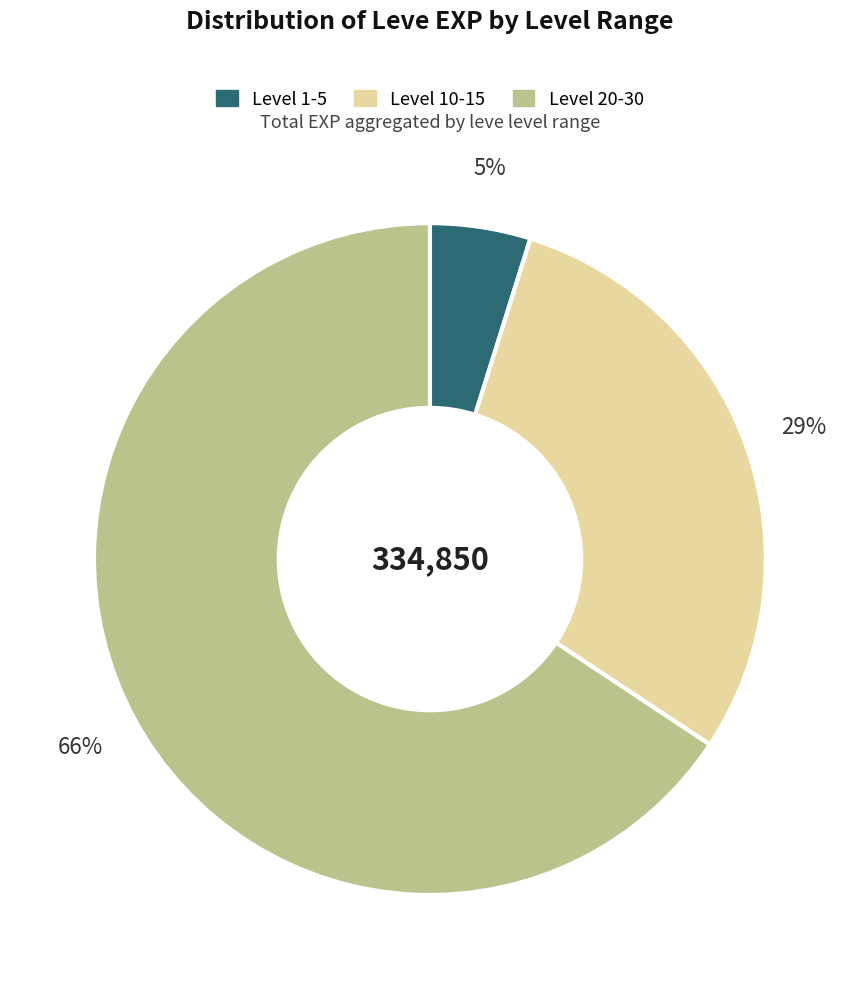

To the nearest percent, what is the average slice percentage?

33%